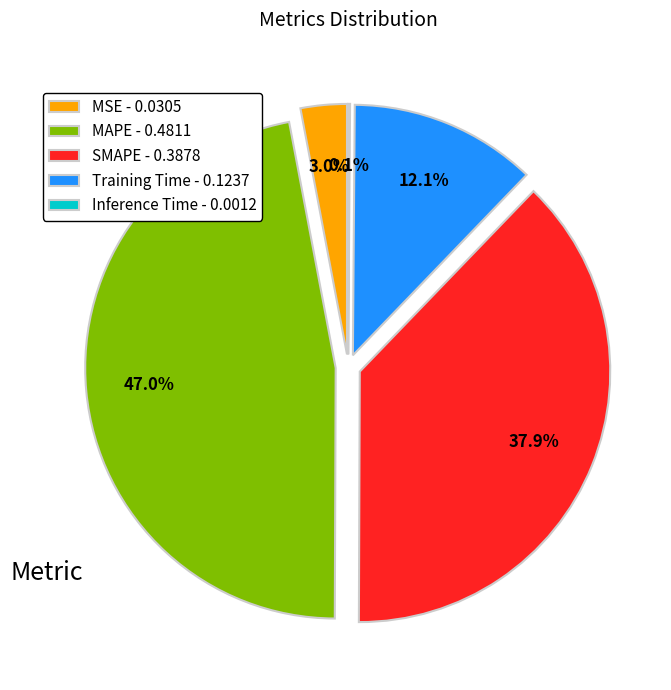

Combined, what portion of the pie is Inference Time and MSE?

3.1%